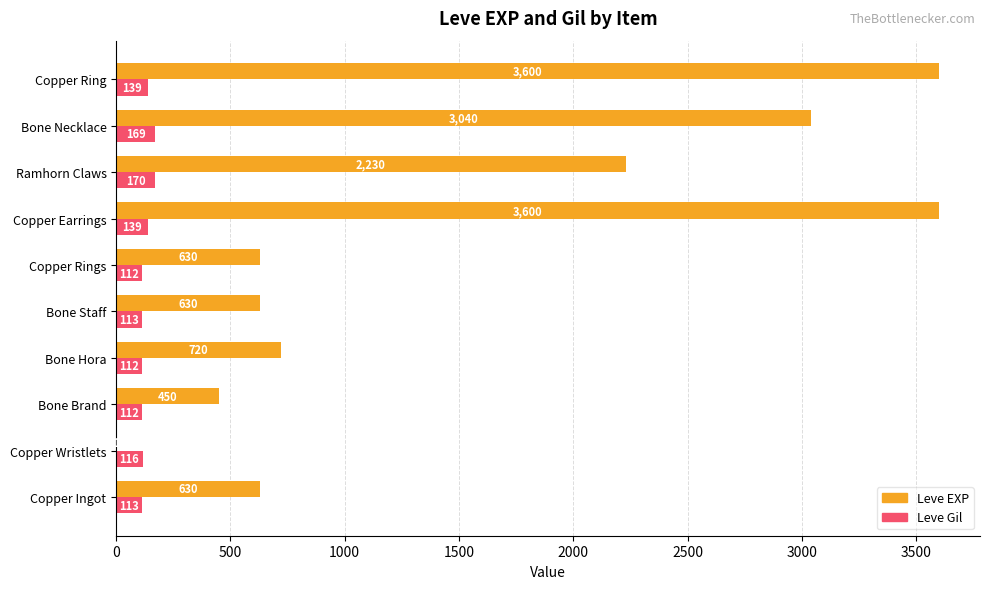

Which series has the largest range (max minus min)?

Leve EXP